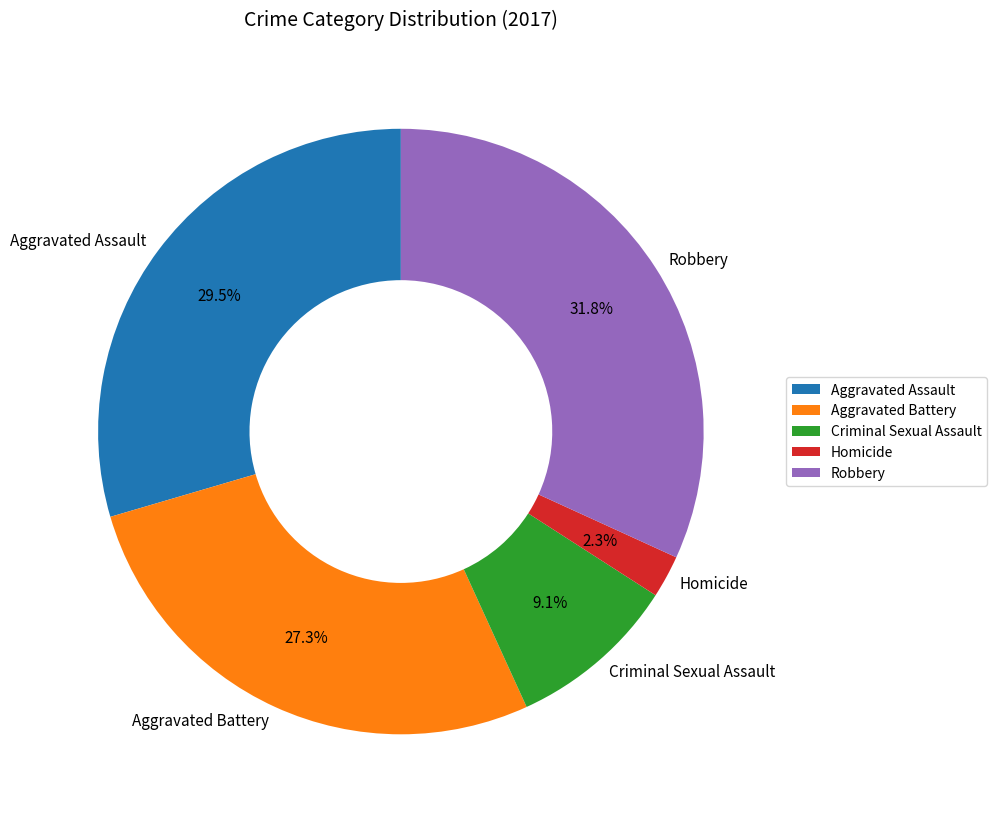

To the nearest percent, what is the difference between the Criminal Sexual Assault and Aggravated Battery slice percentages?

18%